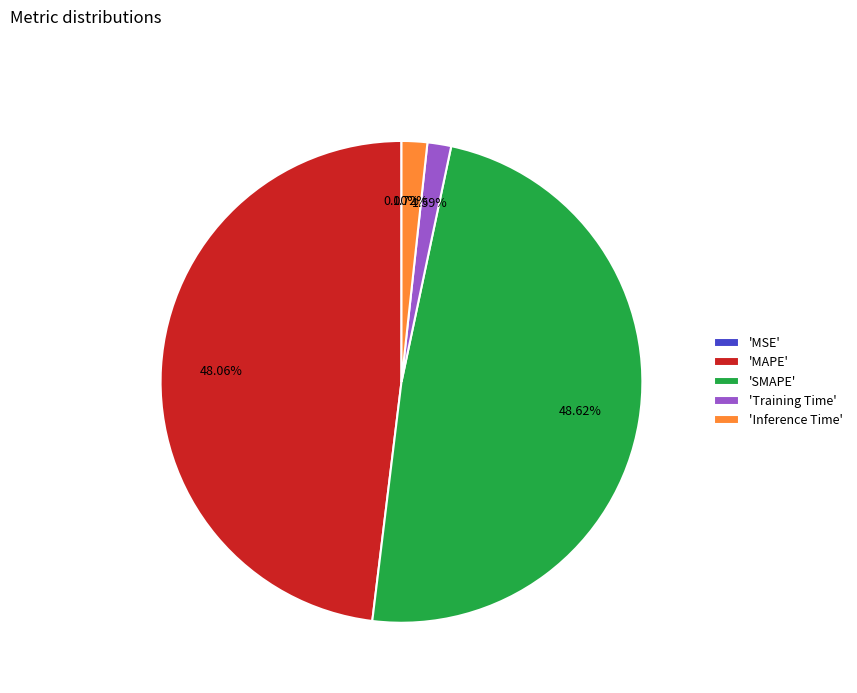

Which category has the biggest portion of the pie?

'SMAPE'